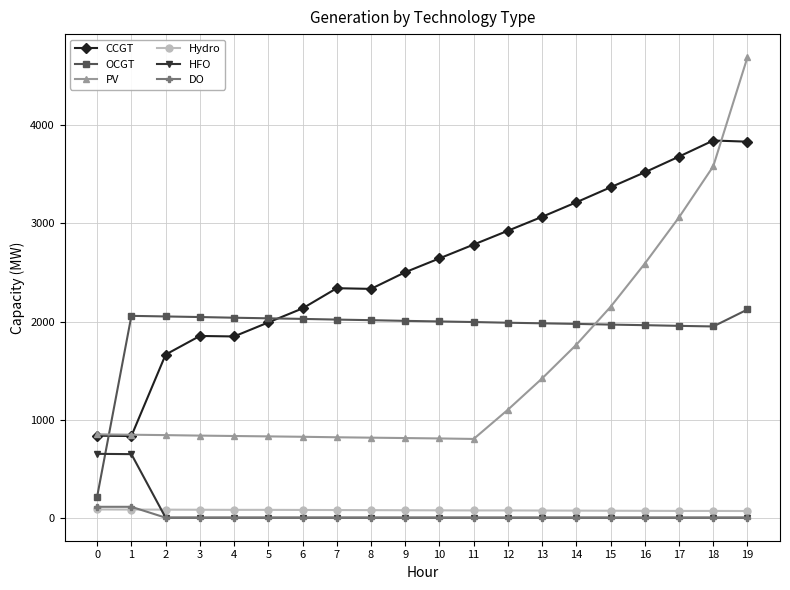

What is the value of the CCGT point at the 8th from the left?

2340